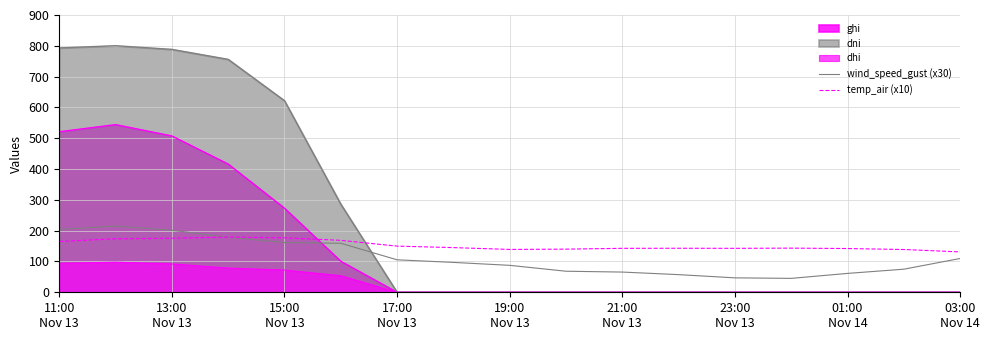

How many lines are shown in the chart?

5